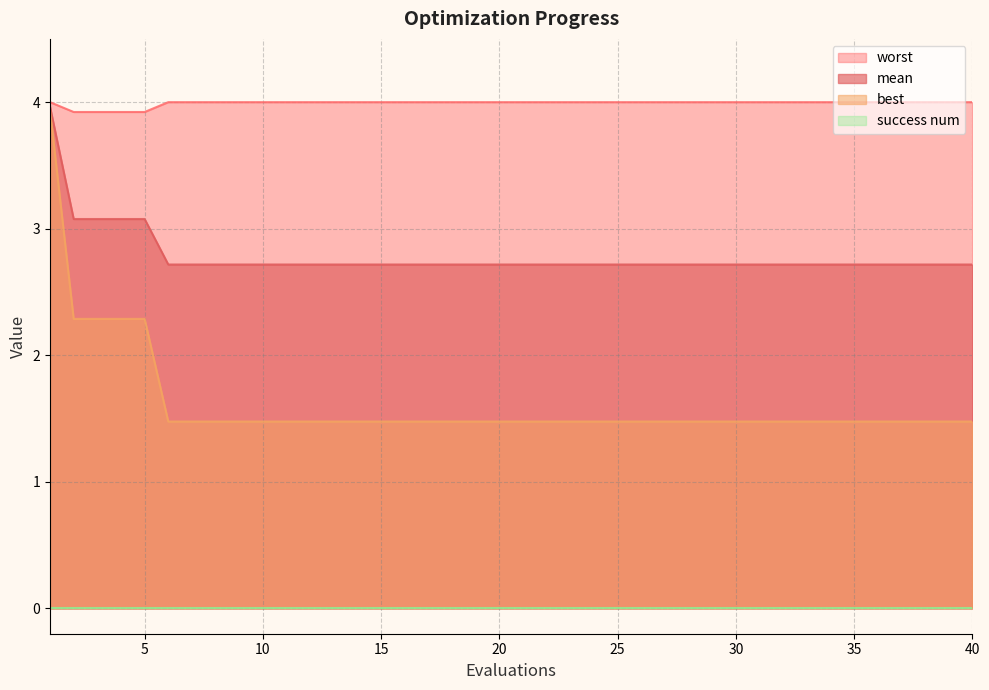

The best series shows 1.5 at 33. True or false?

True